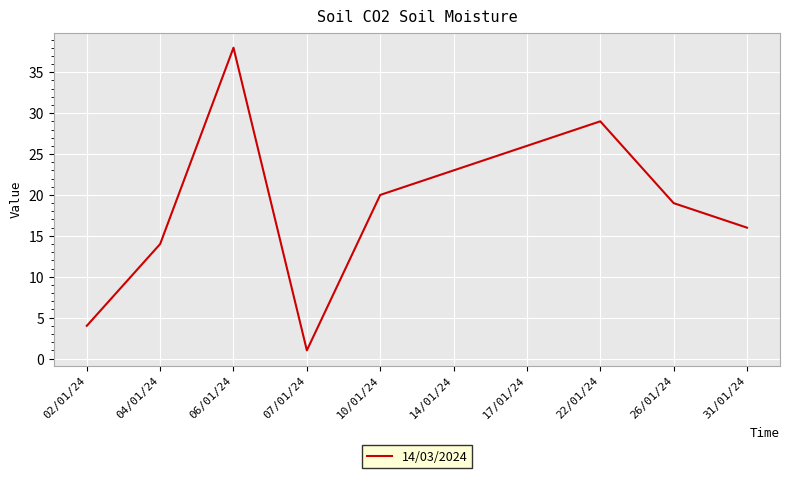

Which label corresponds to the smallest value in the chart?

07/01/24